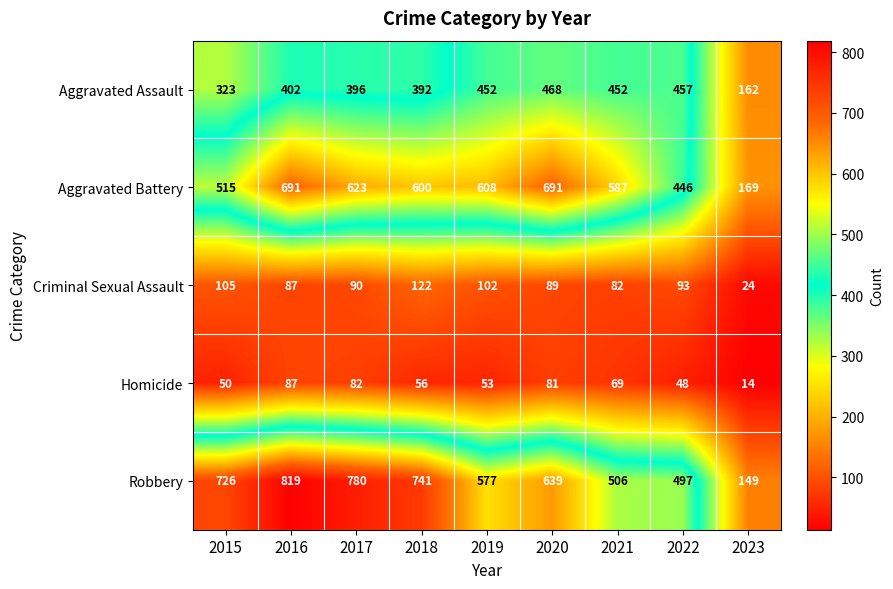

At which category is the sum across all series the highest?

2016